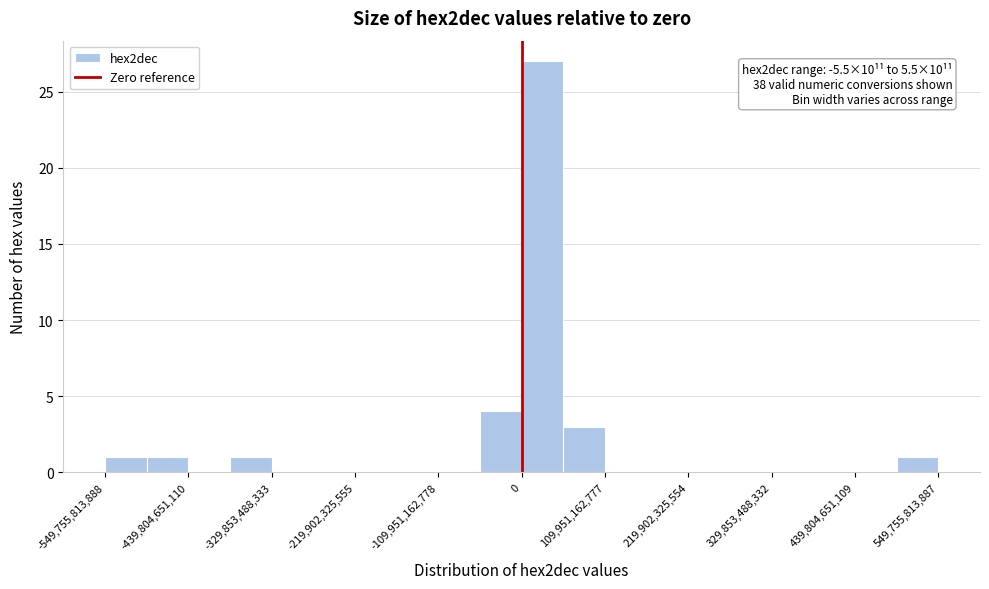

Read against the x-axis, roughly where is the centre of the tallest bar?

20000000000